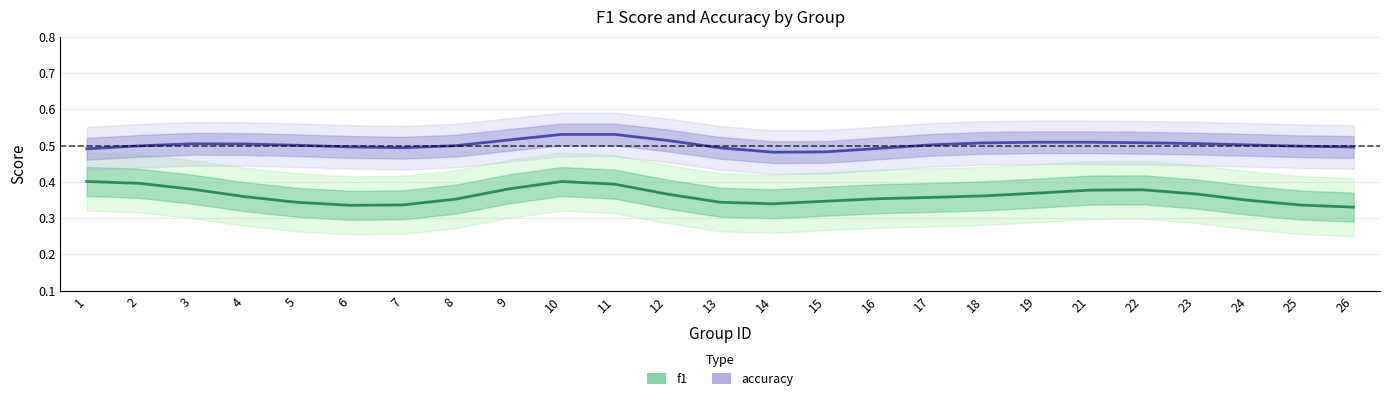

True or false: accuracy and f1 cross at least once.

False